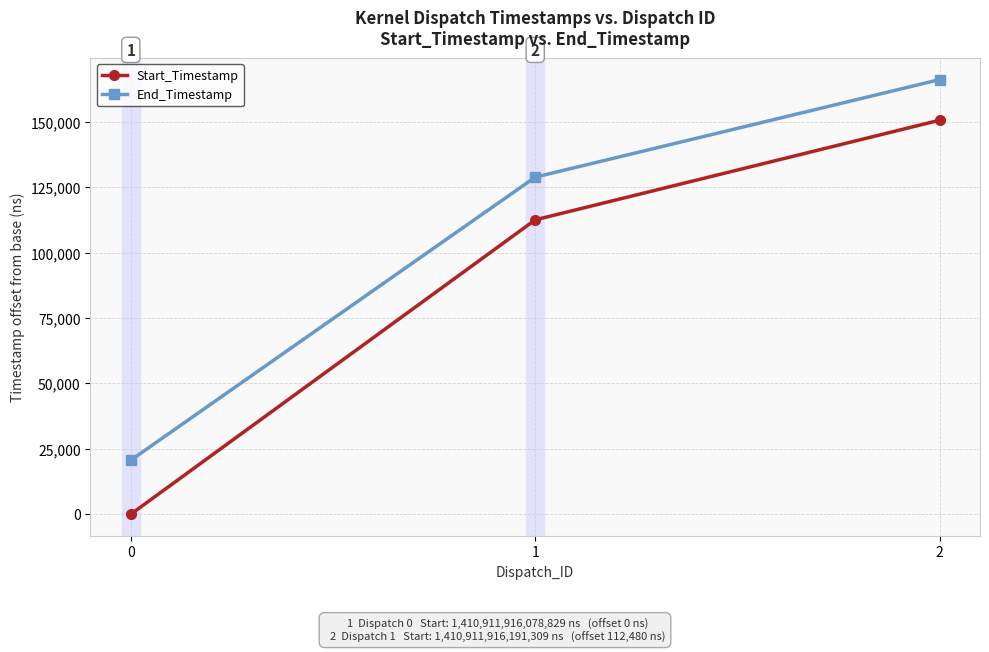

What is the greatest value displayed?

166080